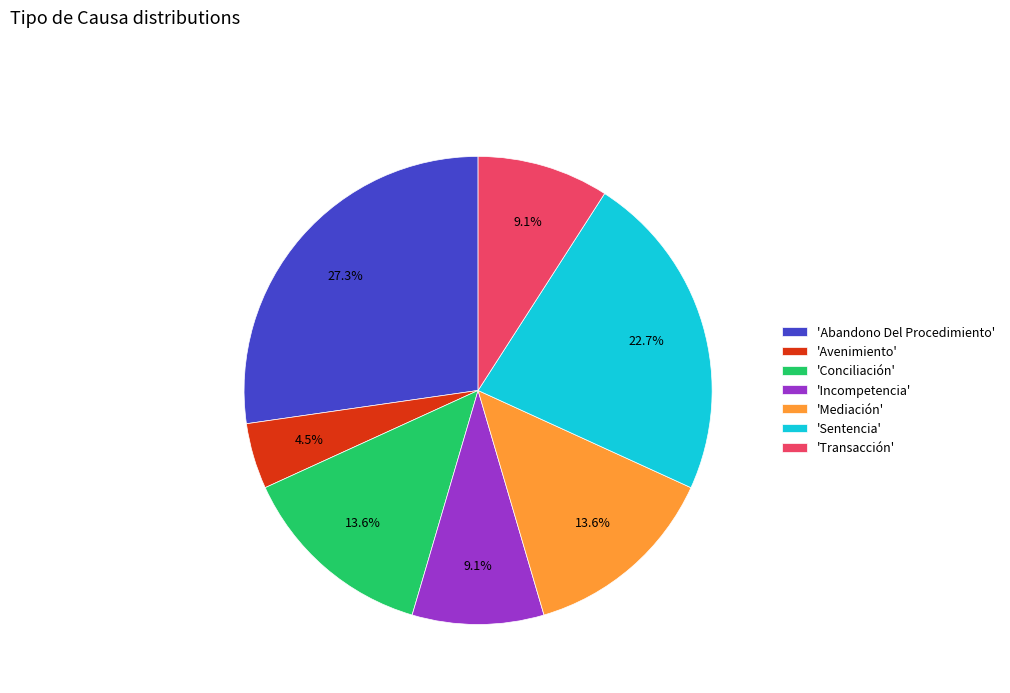

What portion of the pie excludes 'Incompetencia'?

90.9%